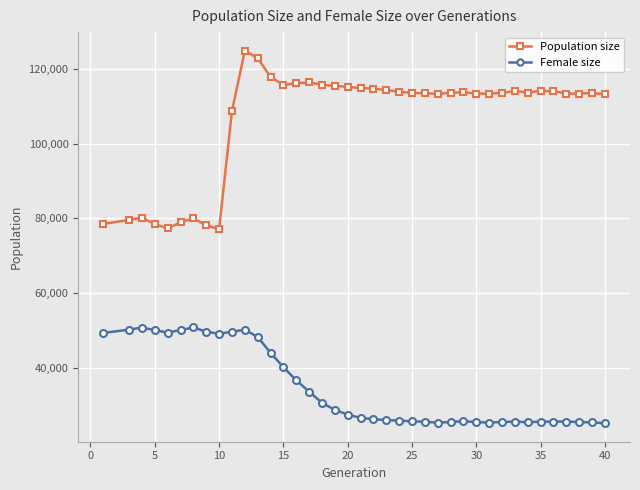

List the series in order of their peak value, highest first.

Population size, Female size